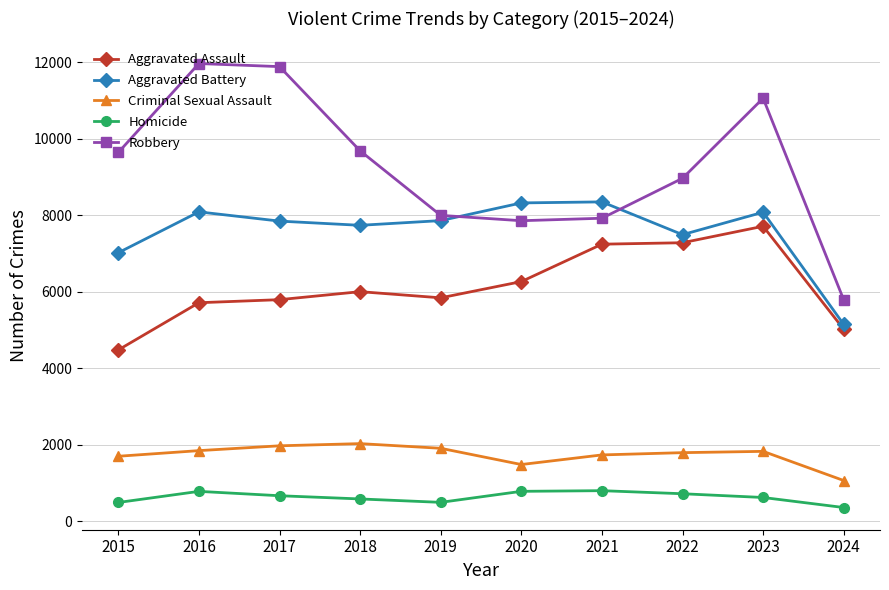

Is it true that Criminal Sexual Assault equals 772 at 2015?

False